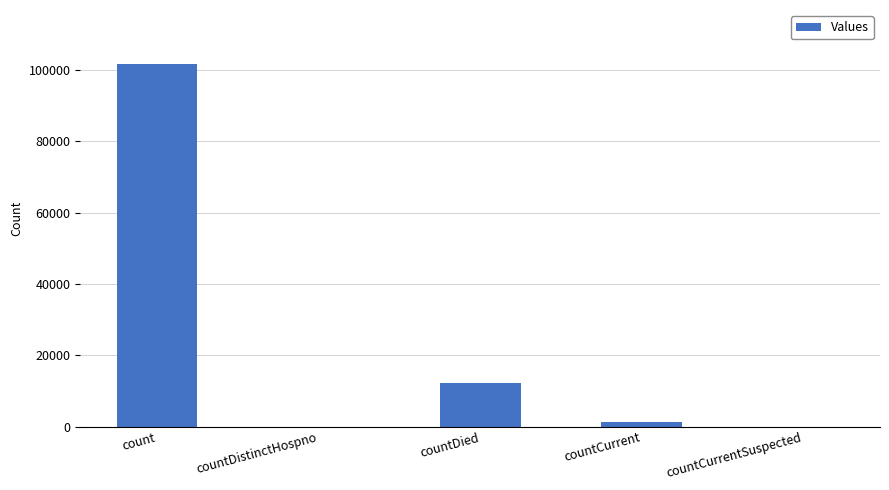

At which category does the chart reach its peak across all series?

count